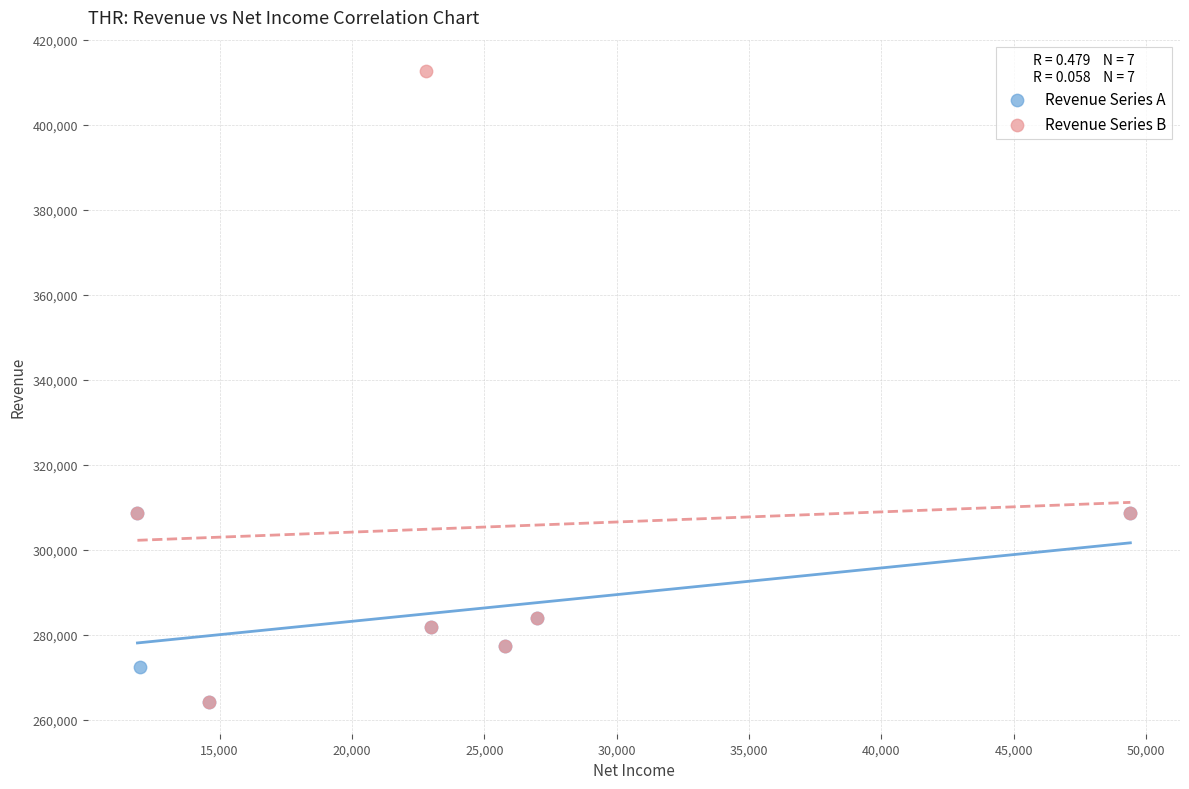

Which series reaches the maximum Y coordinate?

Revenue Series B